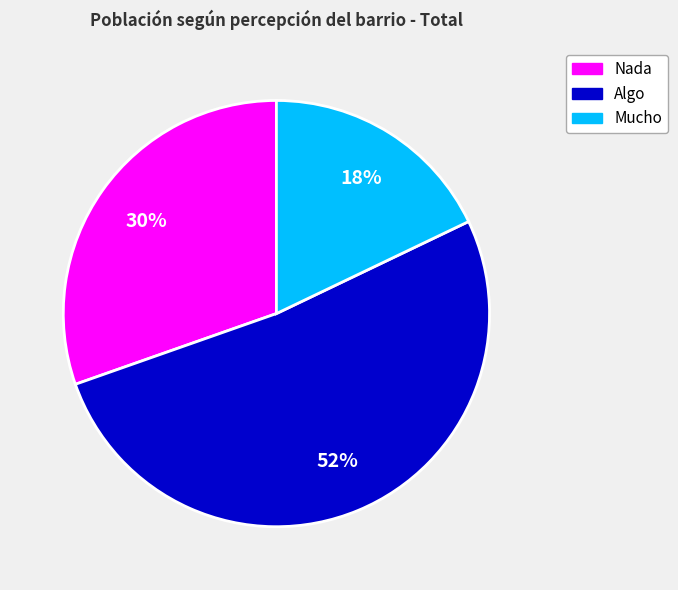

Which category has the biggest portion of the pie?

Algo